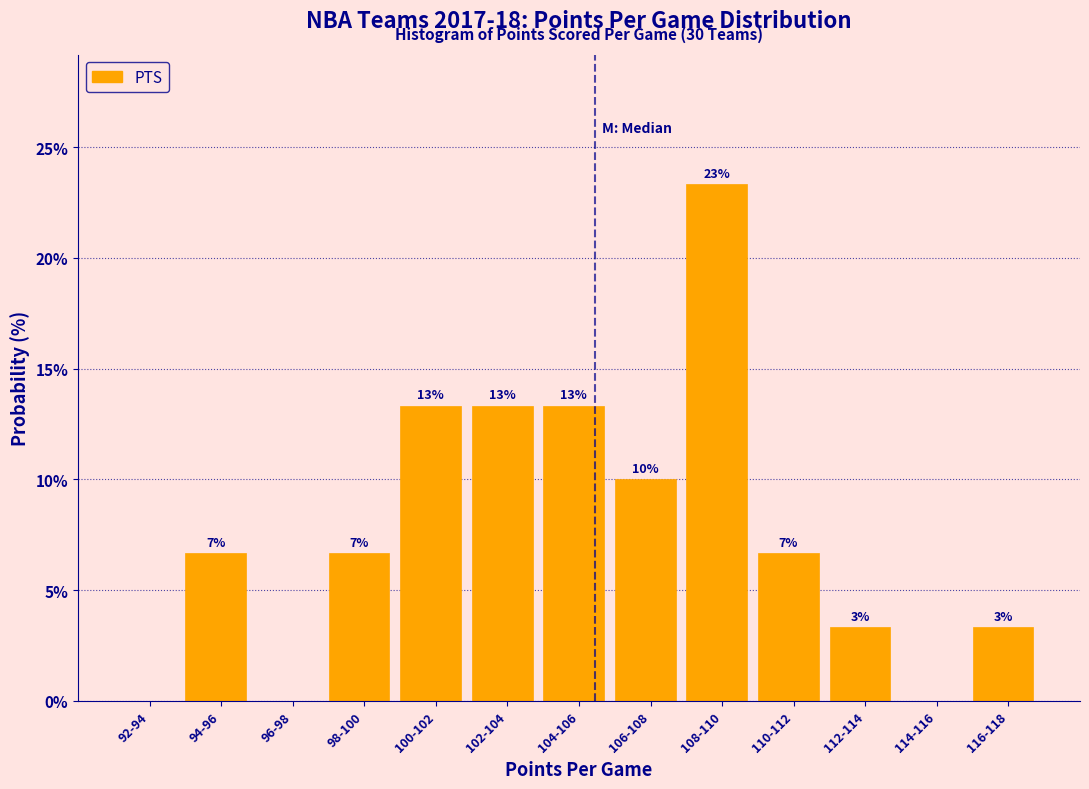

Are the bars horizontal?

No